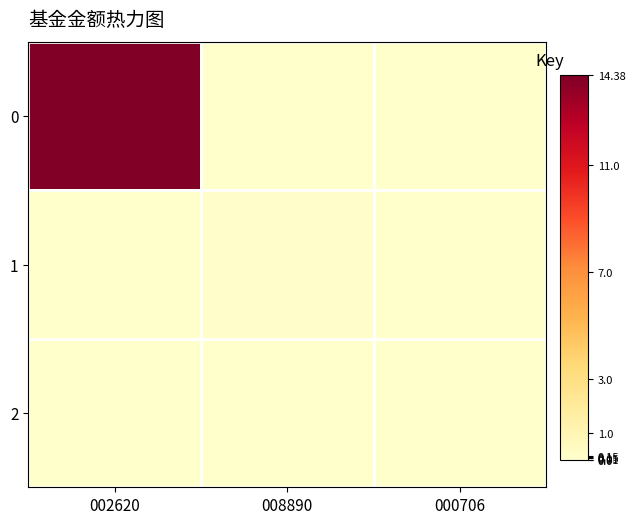

How many series are shown in this chart?

3